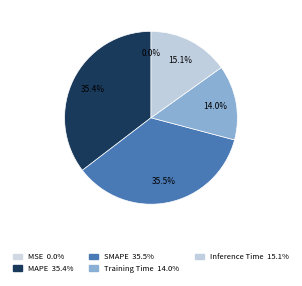

Is SMAPE the majority of the pie?

No